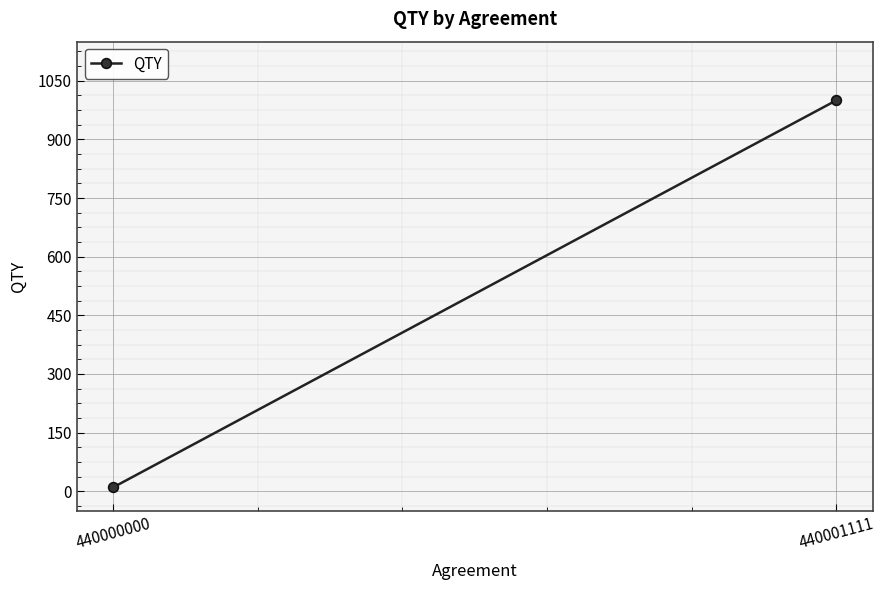

What is the ratio of the value at 440001111 to the value at 440000000?

100.0